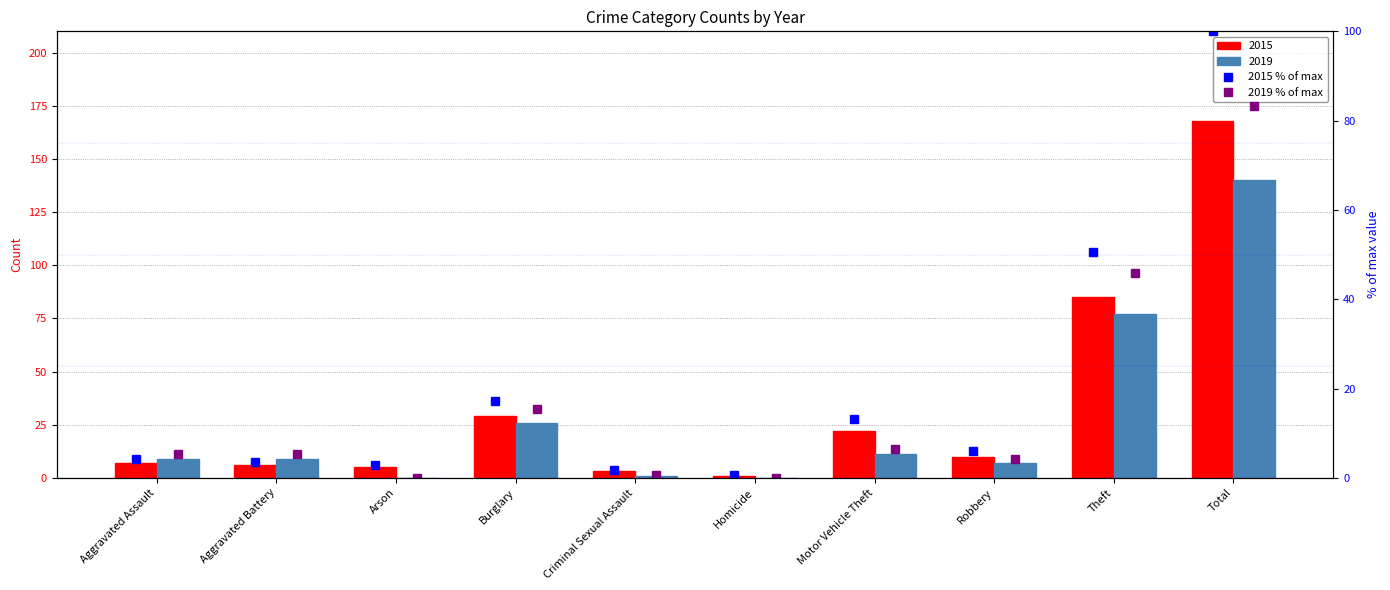

What is the sum of the 2019 % of max values at Theft and Robbery?

50.0